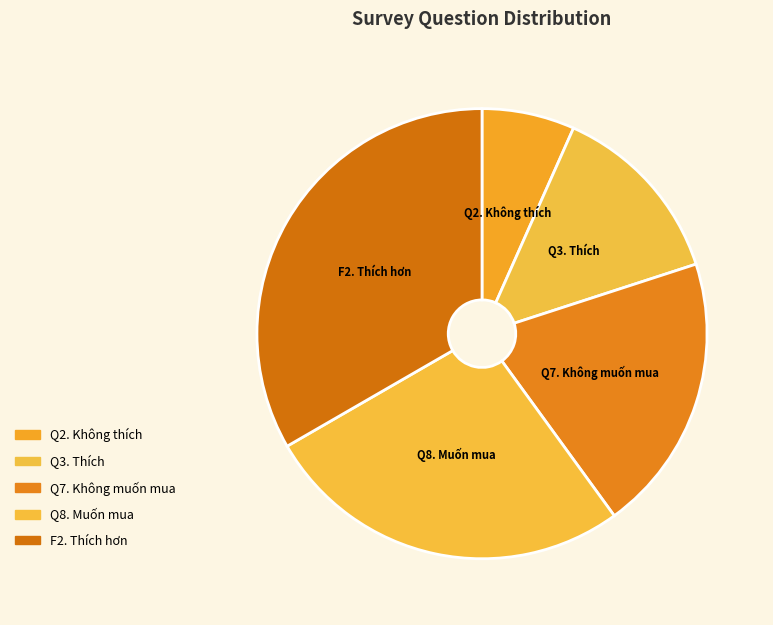

Combined, do Q2. Không thích and F2. Thích hơn account for over 50%?

No